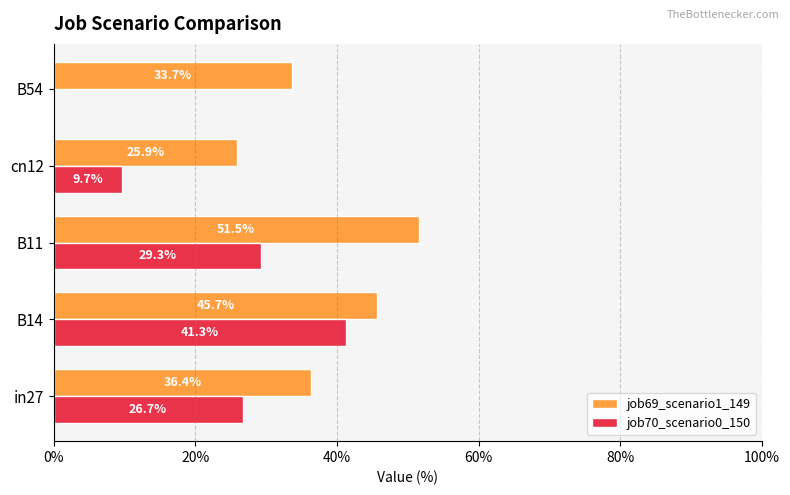

What are all the series names shown in the legend?

job69_scenario1_149, job70_scenario0_150